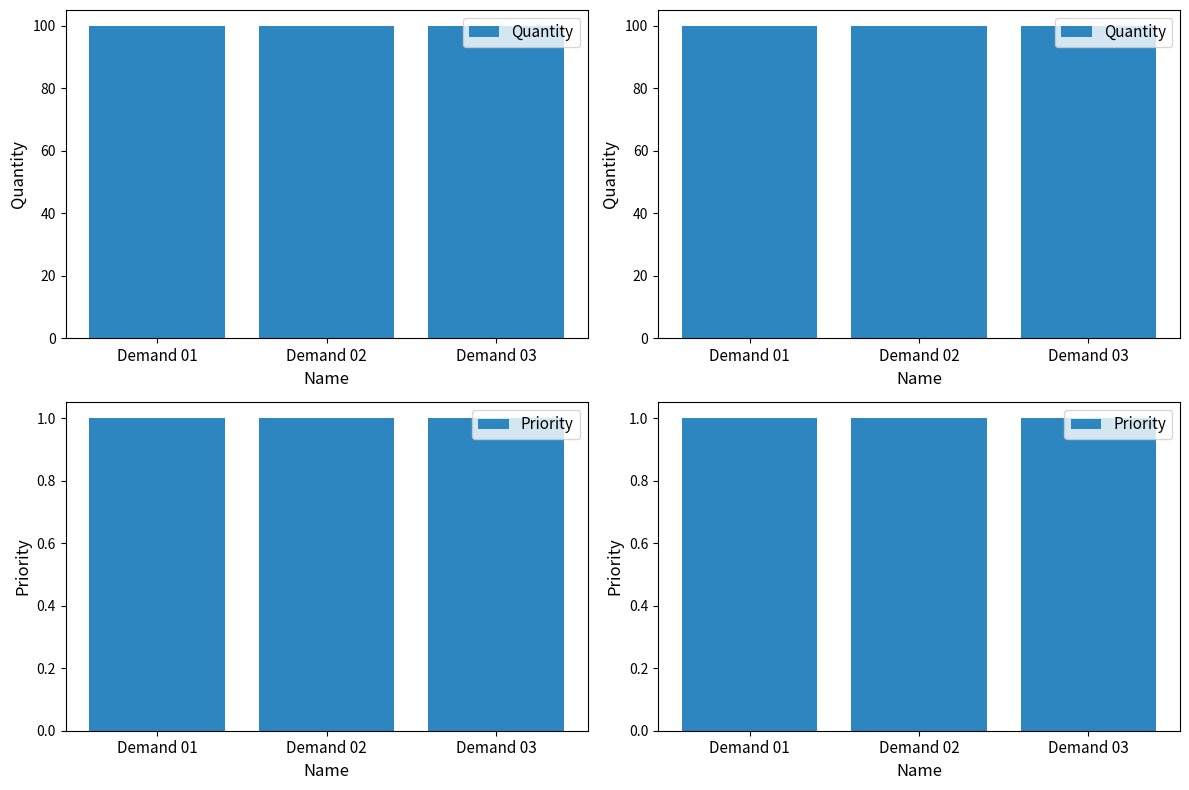

The value of Priority at Demand 02 is 1. True or false?

True